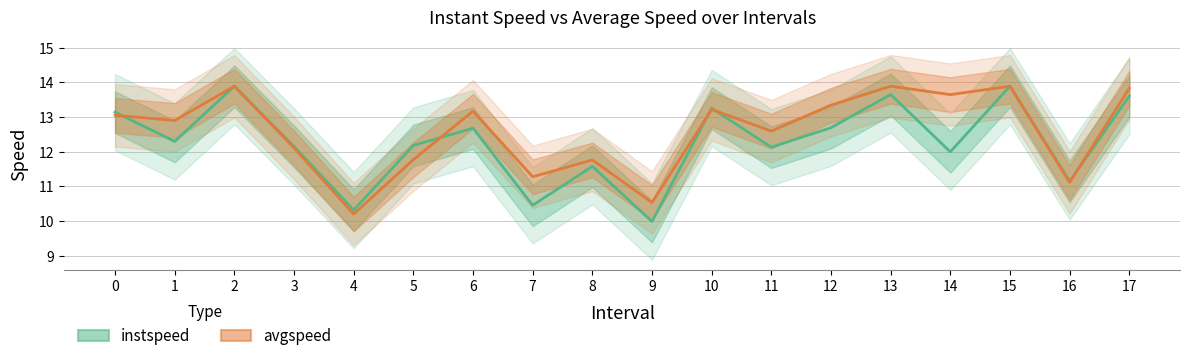

Which series has the largest total across all categories?

avgspeed